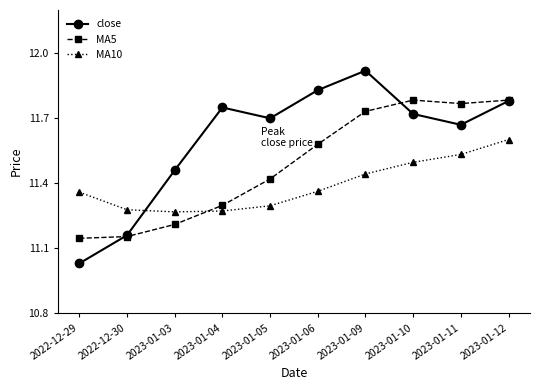

How many times do close and MA10 cross each other?

1